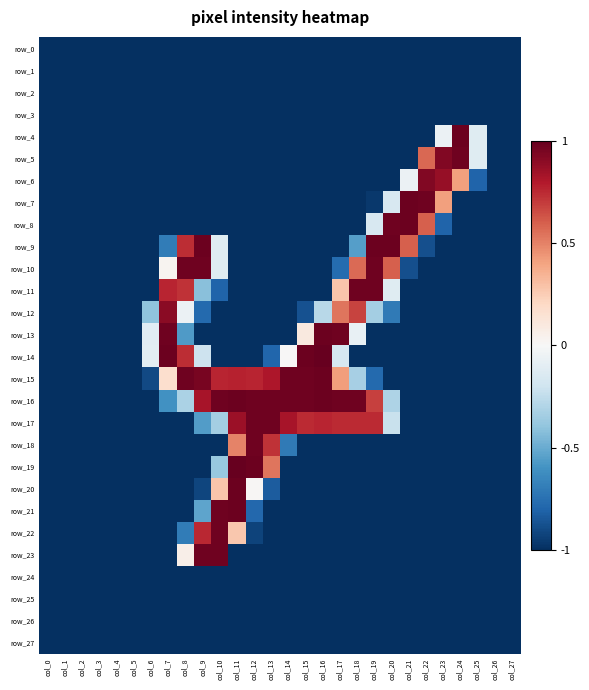

Which series has the widest spread of values?

row_14